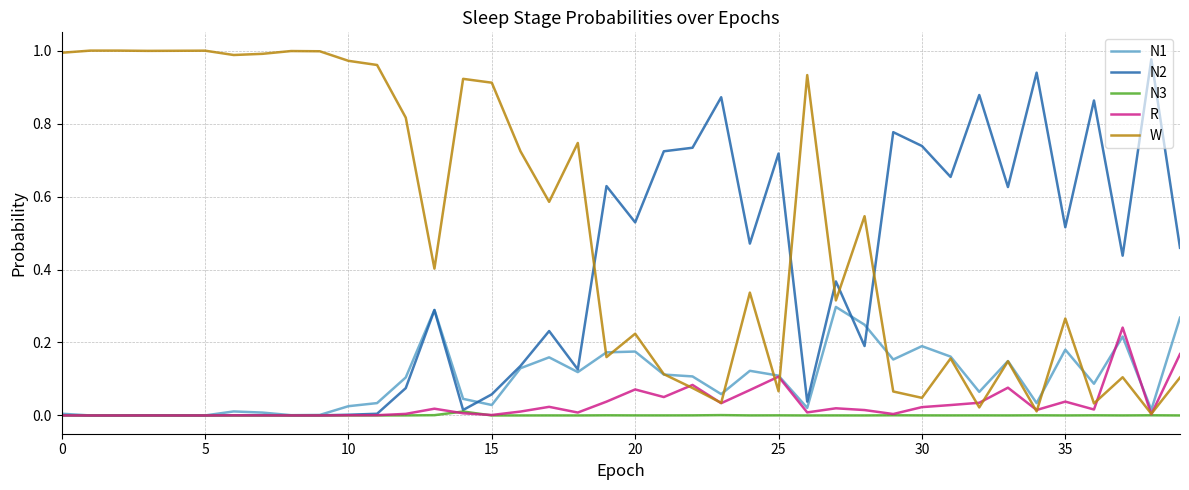

True or false: N2 and N1 intersect in this chart.

True